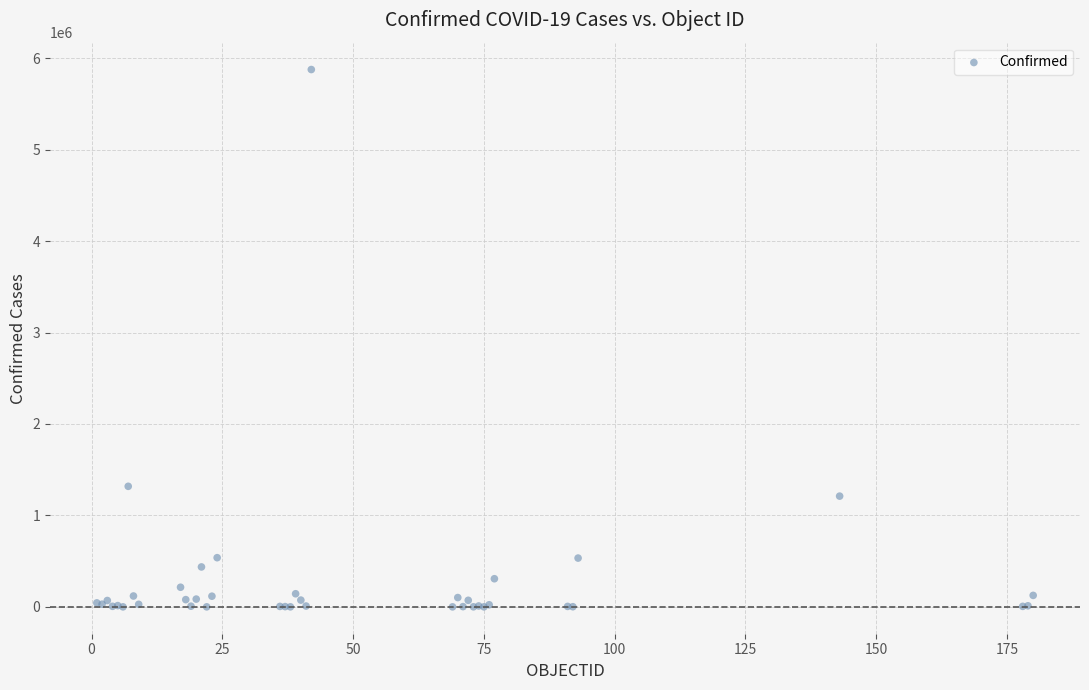

What Y value in the scatter plot is closest to 2938299?

1318384